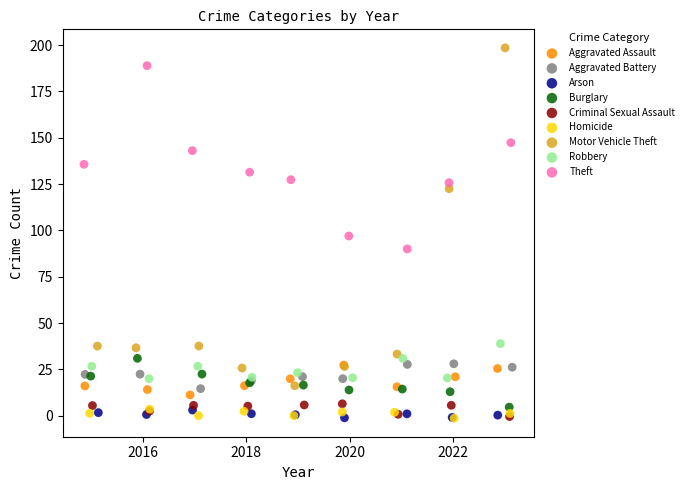

Which series has the largest Y range (max minus min)?

Motor Vehicle Theft